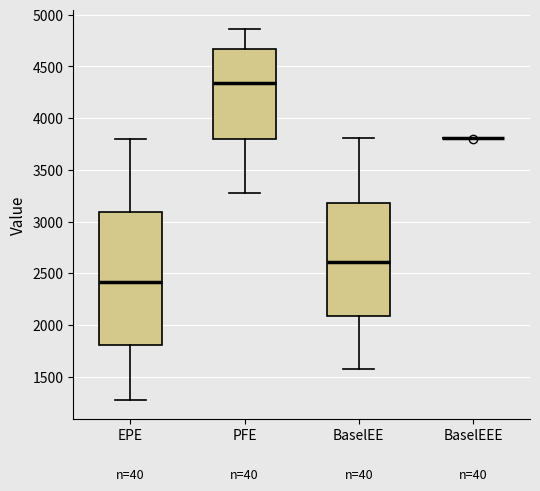

Which box is the tallest, from its lower edge to its upper edge?

EPE